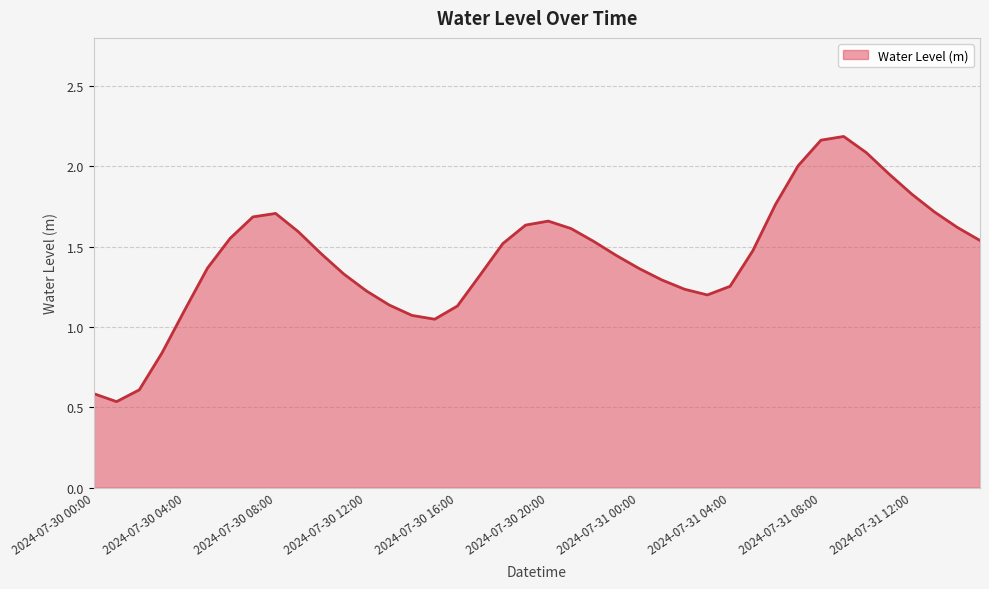

List the labels in order of value, largest first.

2024-07-31 09:00, 2024-07-31 08:00, 2024-07-31 10:00, 2024-07-31 07:00, 2024-07-31 11:00, 2024-07-31 12:00, 2024-07-31 06:00, 2024-07-31 13:00, 2024-07-30 08:00, 2024-07-30 07:00, 2024-07-30 20:00, 2024-07-30 19:00, 2024-07-31 14:00, 2024-07-30 21:00, 2024-07-30 09:00, 2024-07-30 06:00, 2024-07-31 15:00, 2024-07-30 22:00, 2024-07-30 18:00, 2024-07-31 05:00, 2024-07-30 10:00, 2024-07-30 23:00, 2024-07-30 05:00, 2024-07-31 00:00, 2024-07-30 11:00, 2024-07-30 17:00, 2024-07-31 01:00, 2024-07-31 04:00, 2024-07-31 02:00, 2024-07-30 12:00, 2024-07-31 03:00, 2024-07-30 13:00, 2024-07-30 16:00, 2024-07-30 04:00, 2024-07-30 14:00, 2024-07-30 15:00, 2024-07-30 03:00, 2024-07-30 02:00, 2024-07-30 00:00, 2024-07-30 01:00